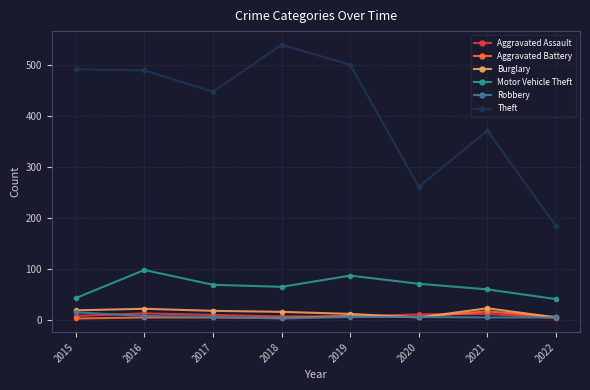

True or false: Theft has more than 1 interior local peaks.

True